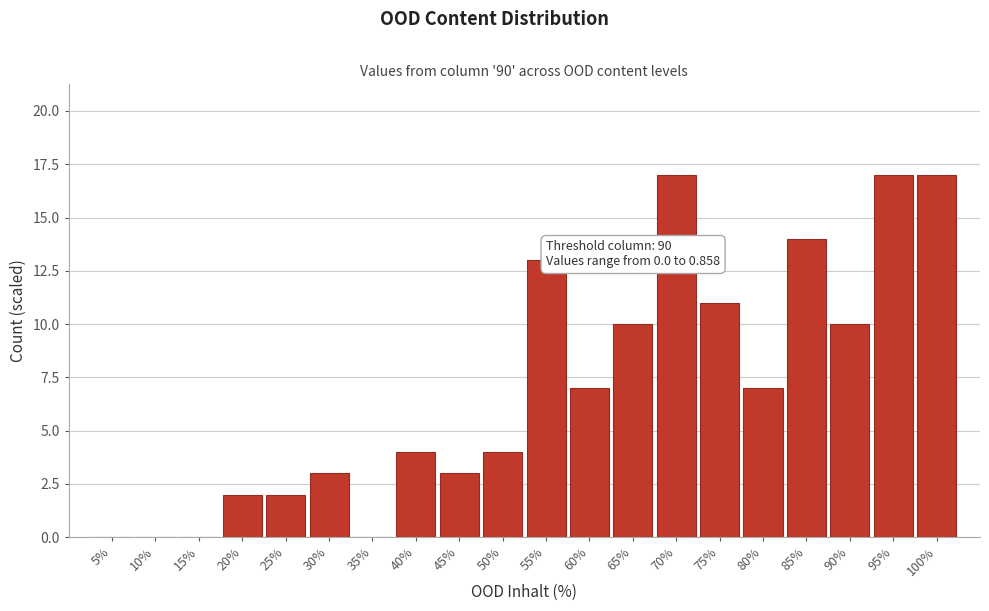

Reading left to right, what are all the values shown in this chart?

5%=0	10%=0	15%=0	20%=2	25%=2	30%=3	35%=0	40%=4	45%=3	50%=4	55%=13	60%=7	65%=10	70%=17	75%=11	80%=7	85%=14	90%=10	95%=17	100%=17